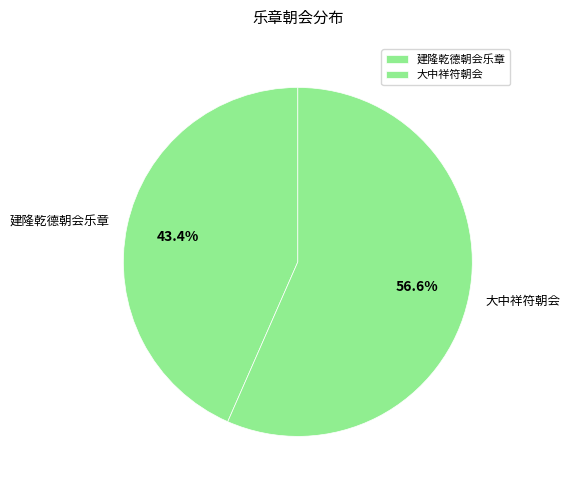

Does any single category account for the majority?

Yes